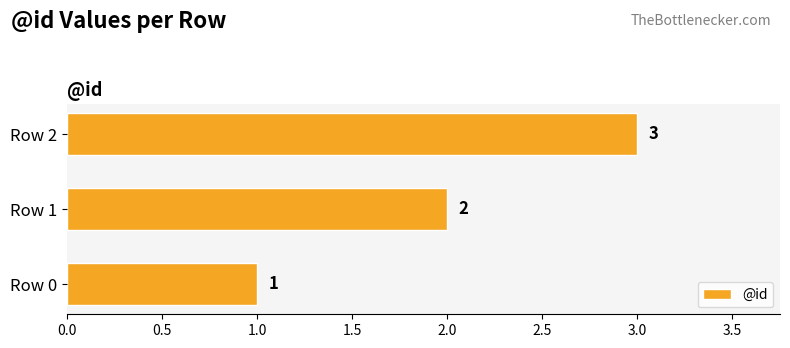

Rank the categories by value from highest to lowest.

Row 2, Row 1, Row 0